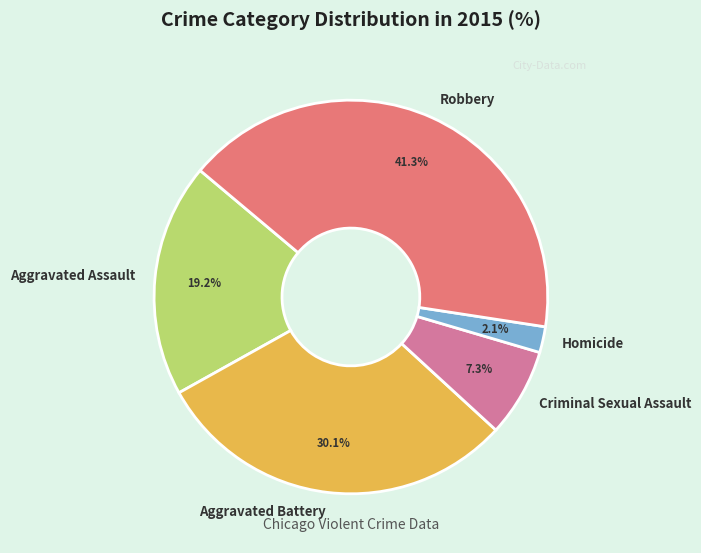

What portion of the pie excludes Homicide?

97.9%